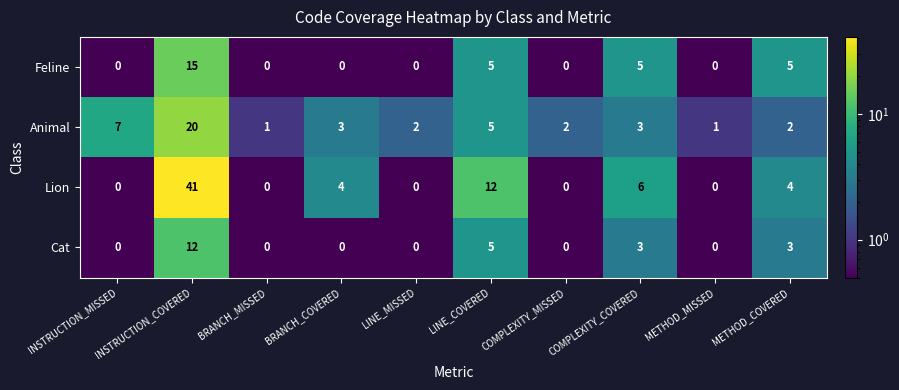

At how many categories does at least one series exceed 35?

1